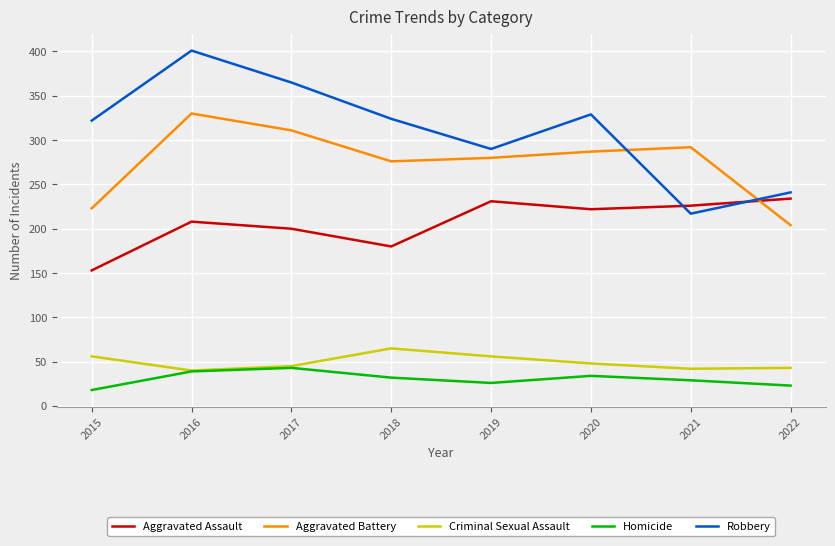

What is the average value of the Aggravated Assault series?

207